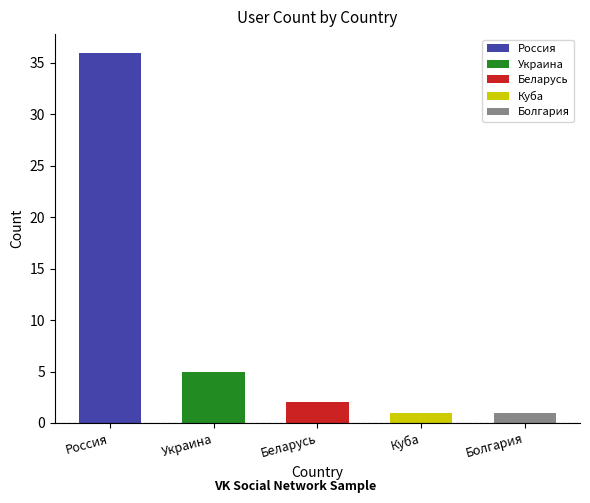

Rank the categories by value from highest to lowest.

Россия, Украина, Беларусь, Куба, Болгария